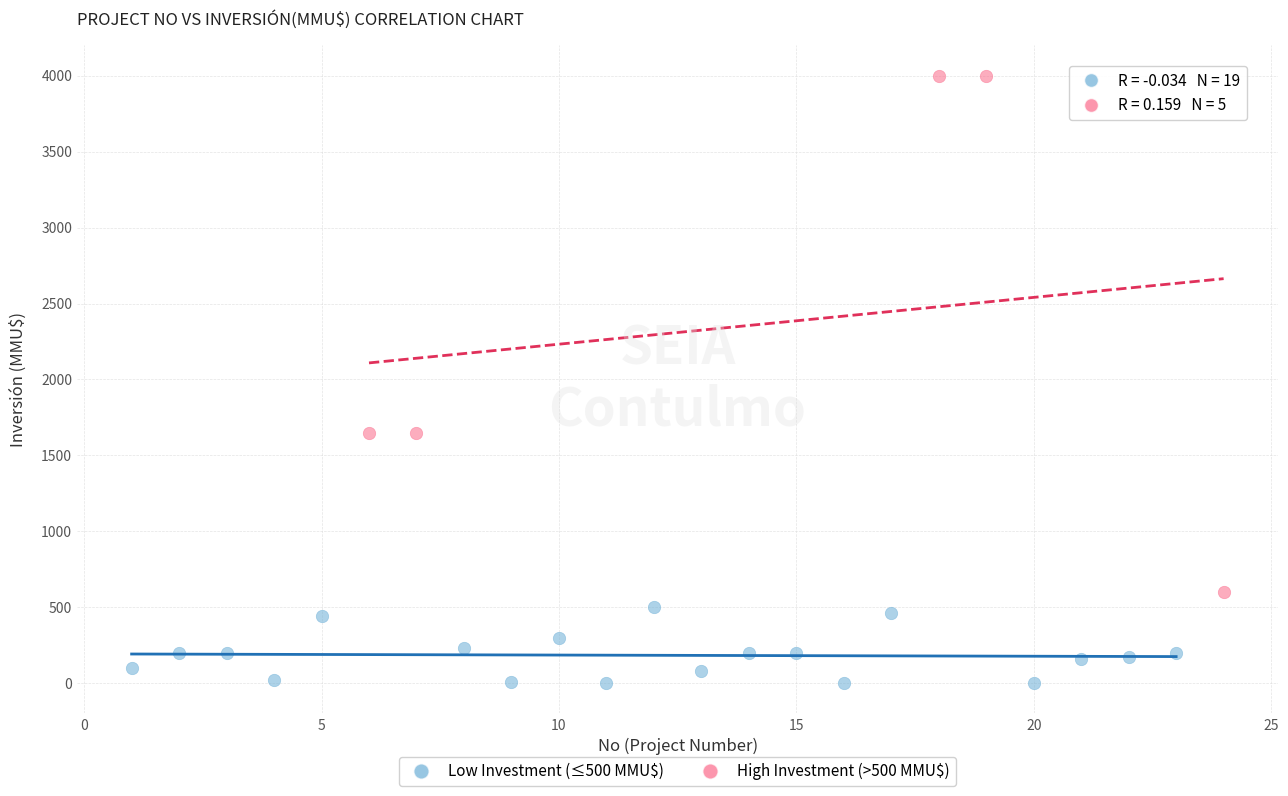

Which series has the widest spread of Y values?

High Investment (>500 MMU$)